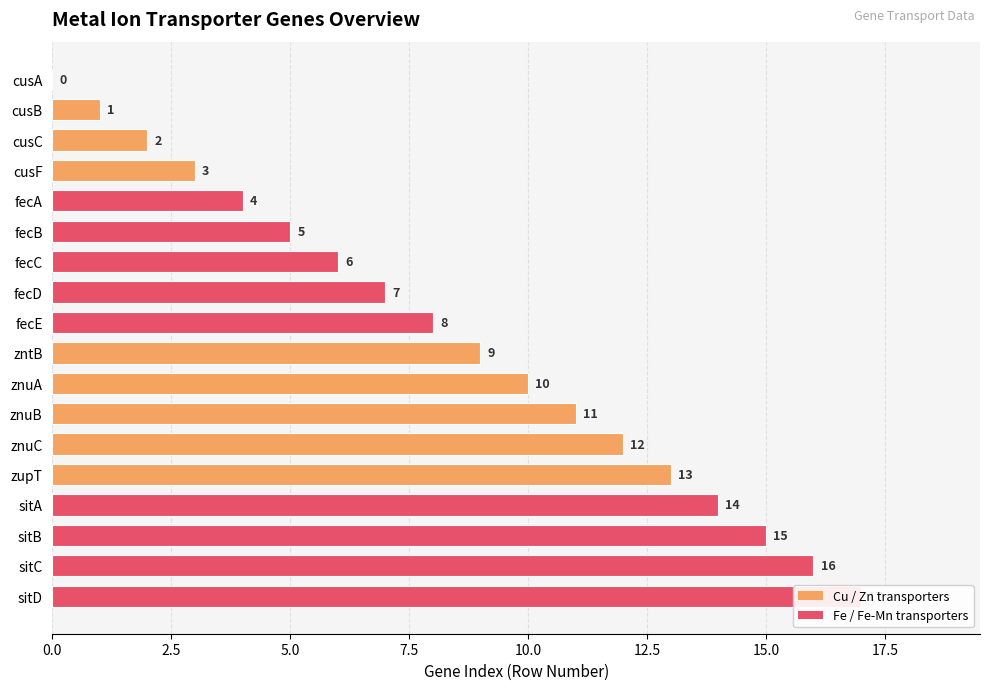

At which label is the value closest to 8?

fecE